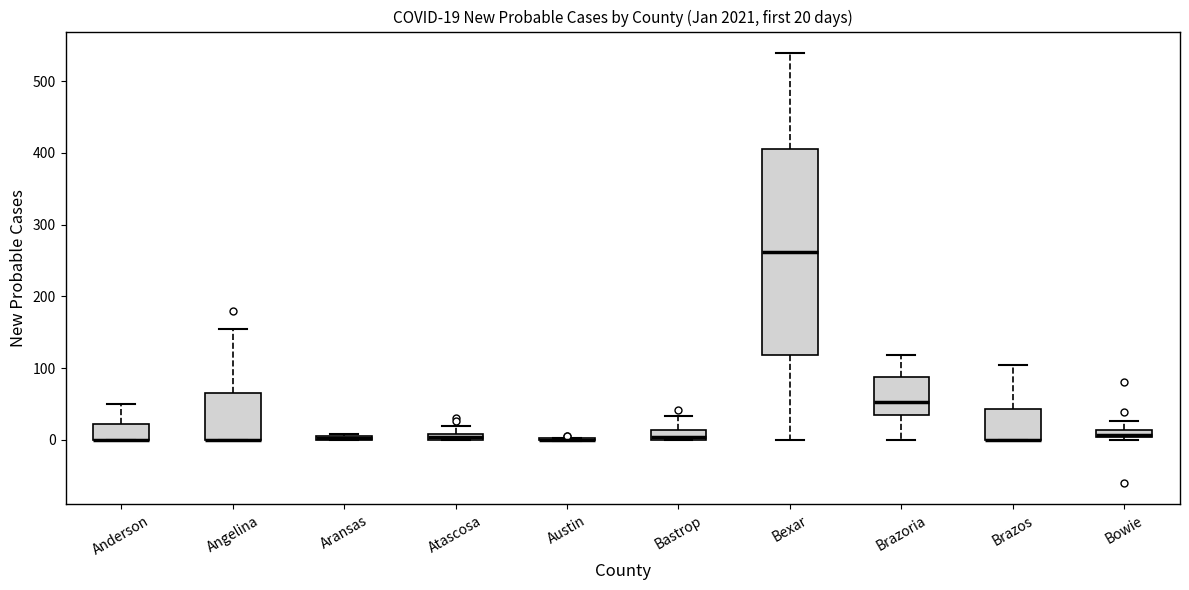

Which box is the tallest, from its lower edge to its upper edge?

Bexar